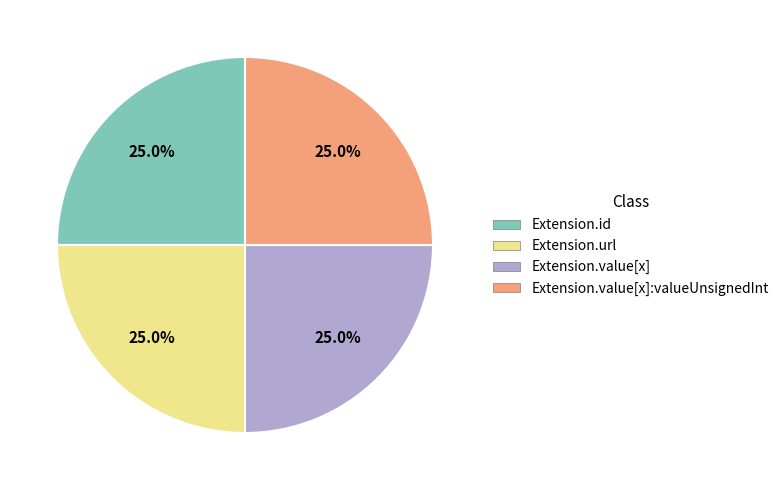

How many segments does this pie chart have?

4